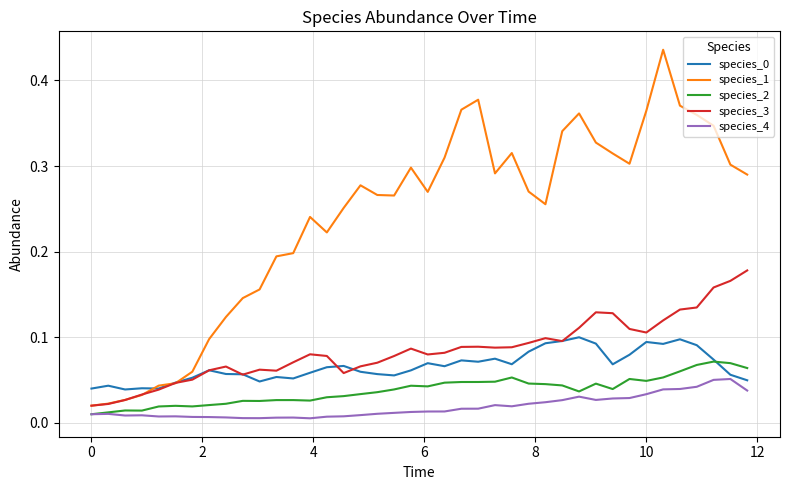

True or false: species_4 and species_1 intersect in this chart.

False